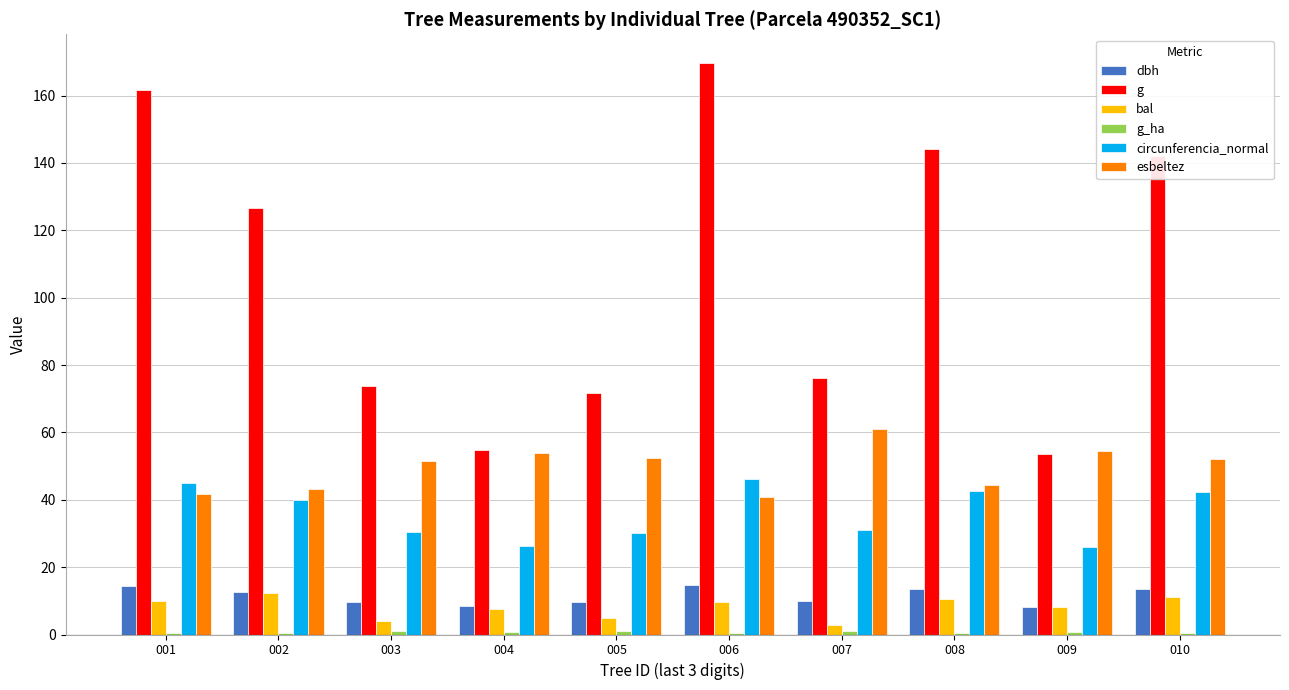

Is it true that g equals 142.1 at 010?

True